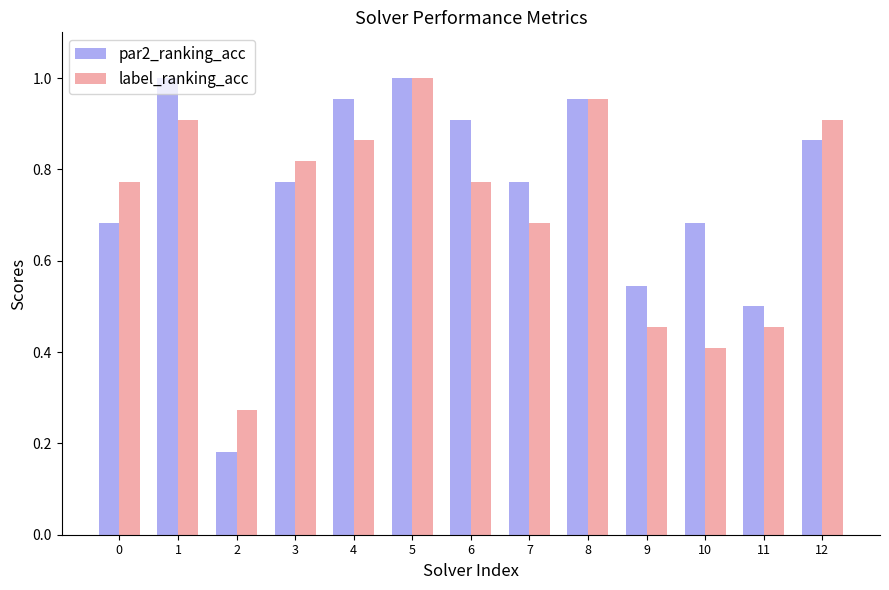

Between 1 and 2, which series saw the biggest shift?

par2_ranking_acc